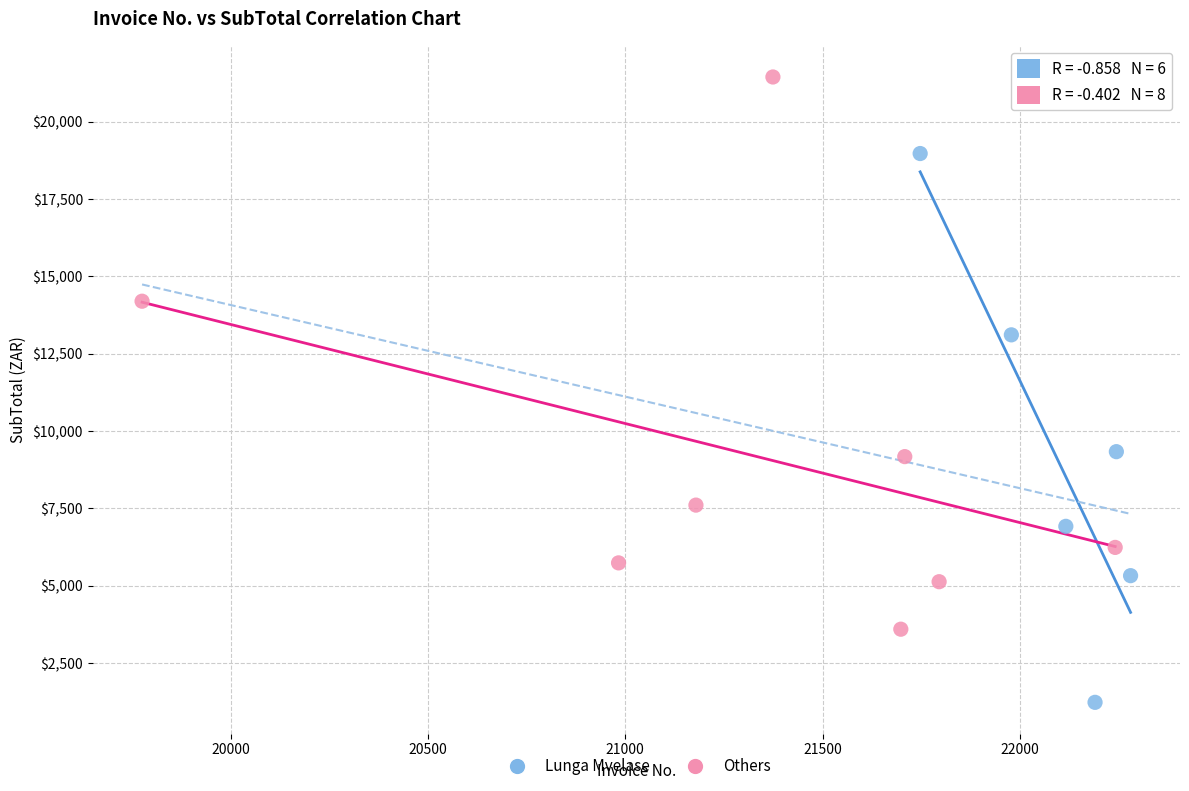

Which series reaches the maximum Y coordinate?

Others